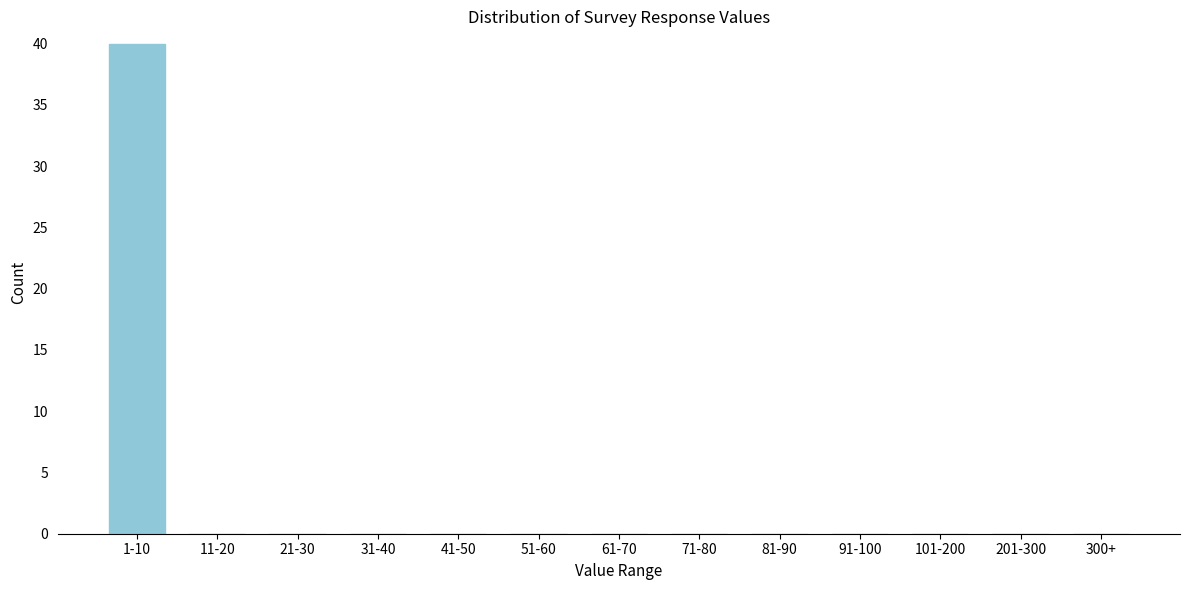

Reading left to right, list all the values displayed in this chart.

1-10=40	11-20=0	21-30=0	31-40=0	41-50=0	51-60=0	61-70=0	71-80=0	81-90=0	91-100=0	101-200=0	201-300=0	300+=0